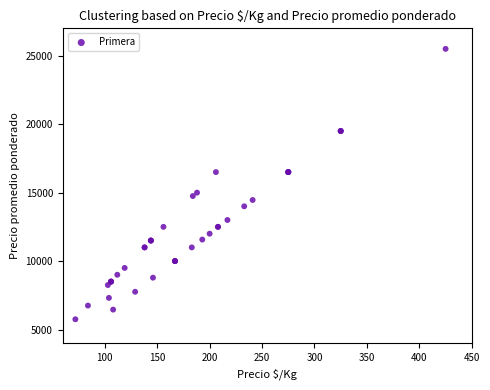

What Y value in the scatter plot is closest to 15625?

15000